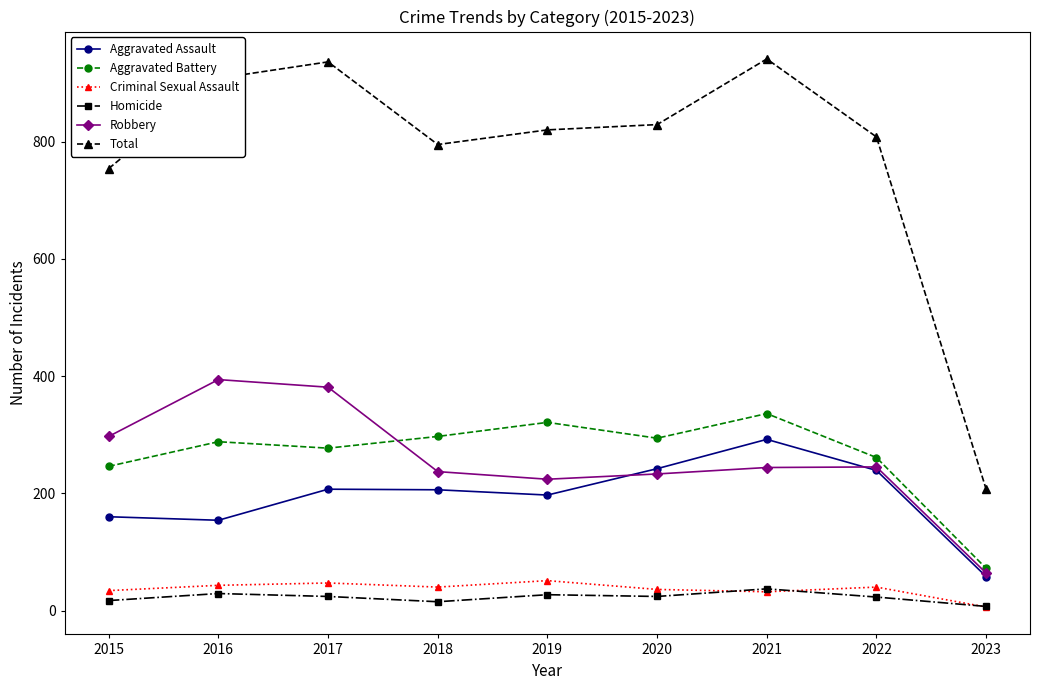

At which category does Total reach its first local peak?

2017